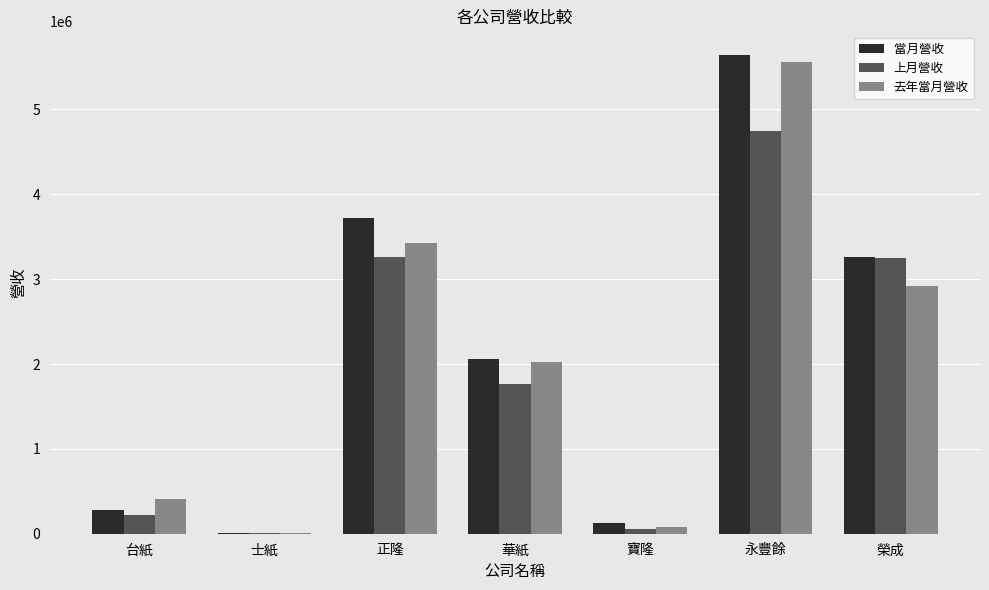

Where is 去年當月營收 nearest to the value 2780718?

榮成